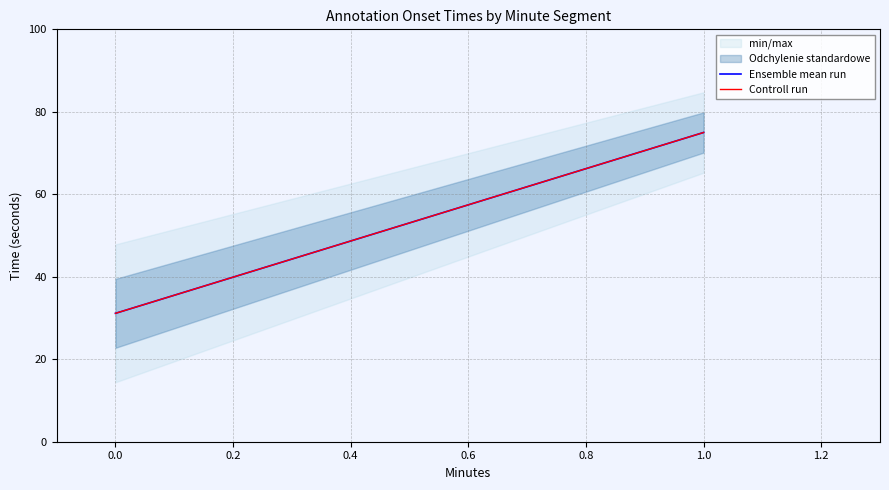

Which series has the largest total across all categories?

Ensemble mean run